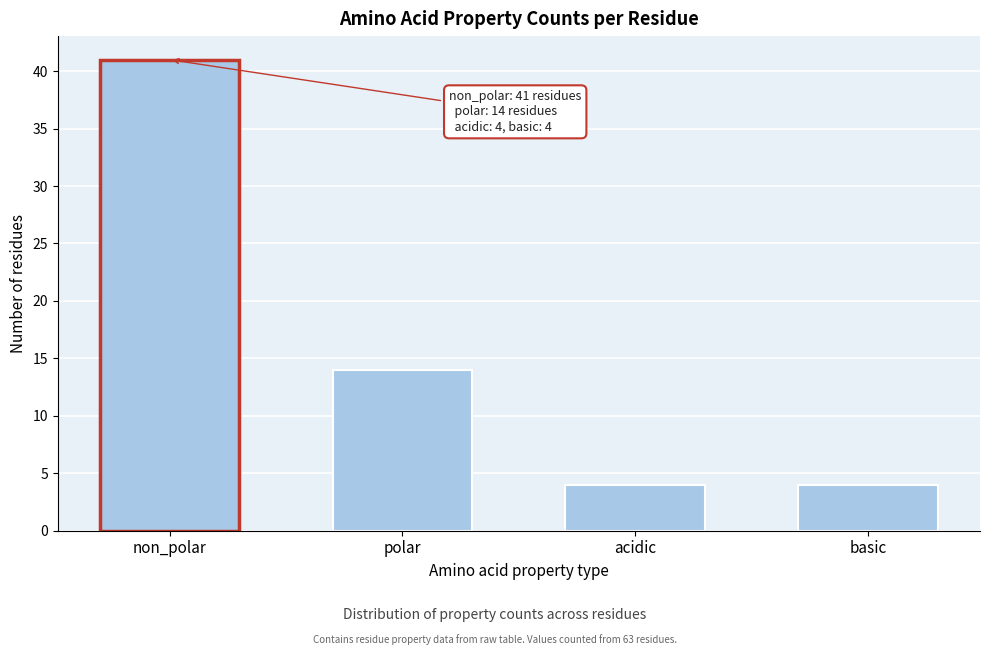

Reading left to right, list all the values displayed in this chart.

41	14	4	4